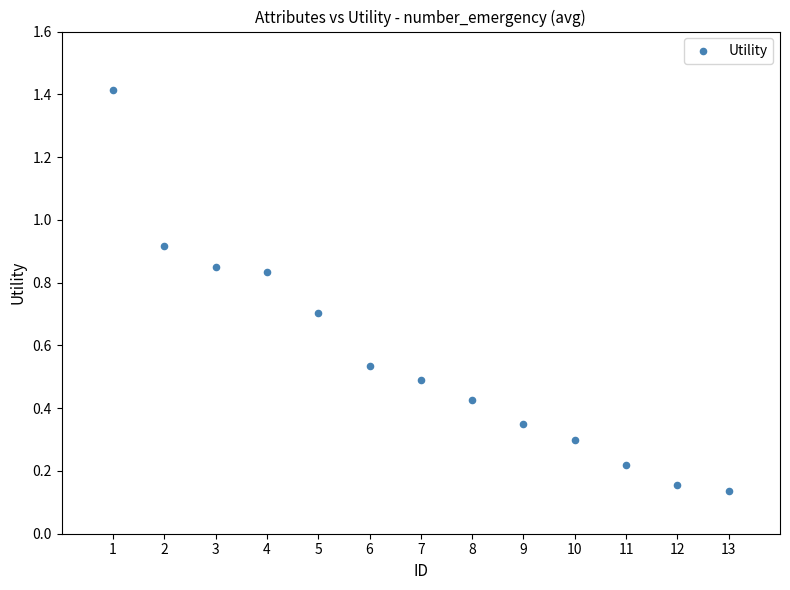

What is the range of X values (max minus min)?

12.0